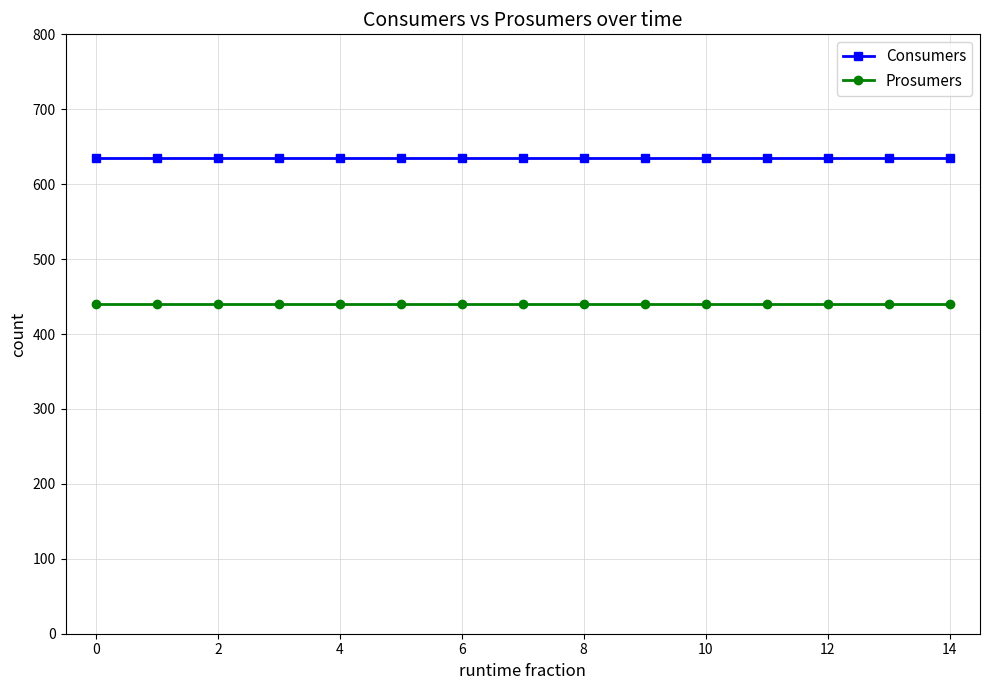

At how many categories does at least one series exceed 600?

15